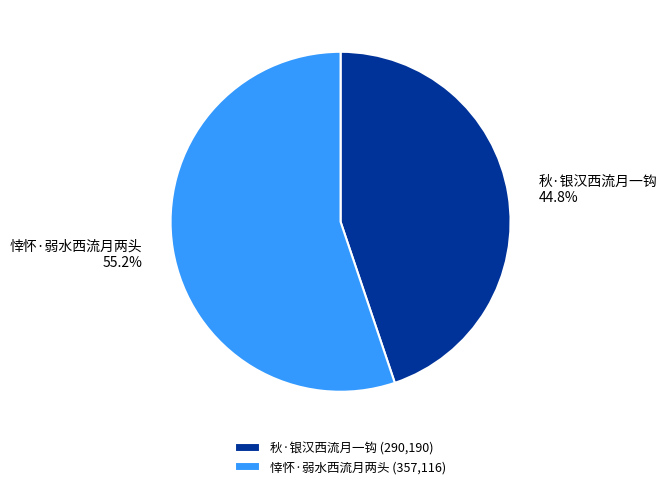

Approximately how many times larger is the value at 秋·银汉西流月一钩 compared to 悻怀·弱水西流月两头?

0.8